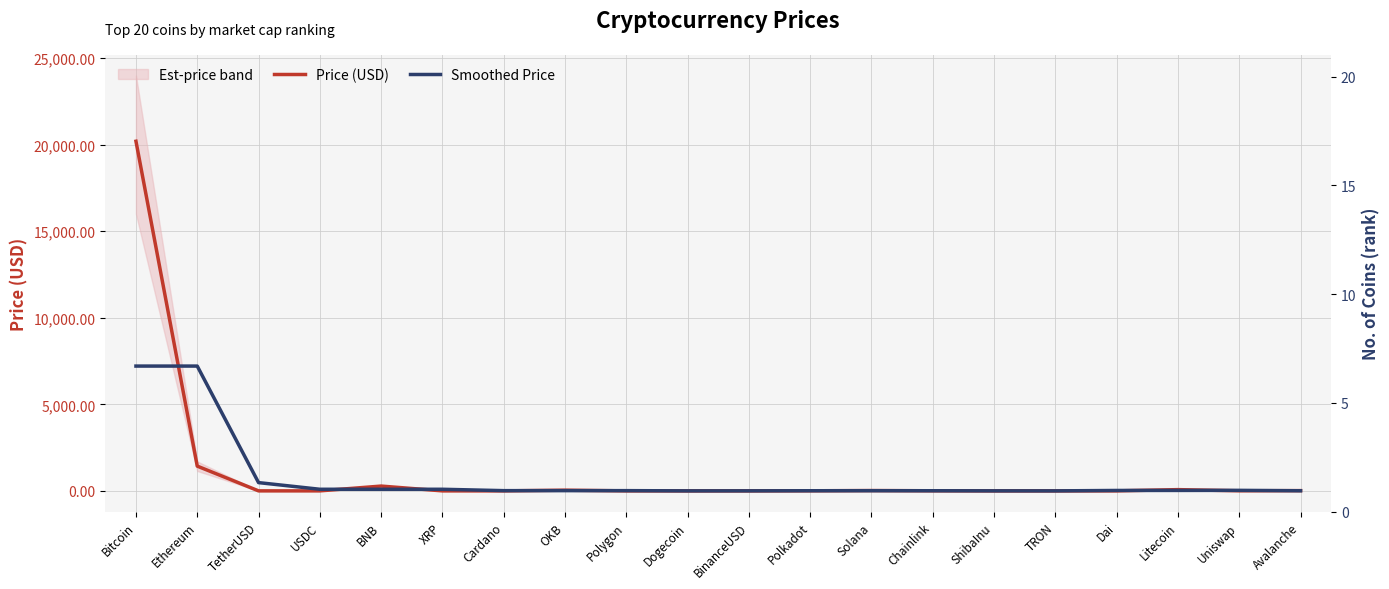

True or false: Price (USD) has a value of 381.6 at BNB.

False